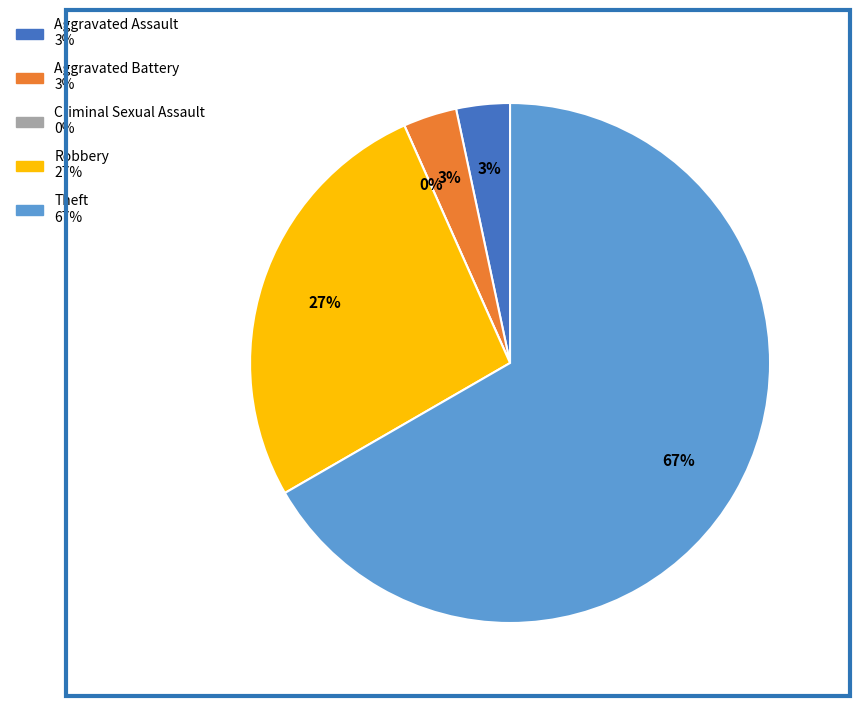

What is the smallest slice in the pie chart?

Criminal Sexual Assault